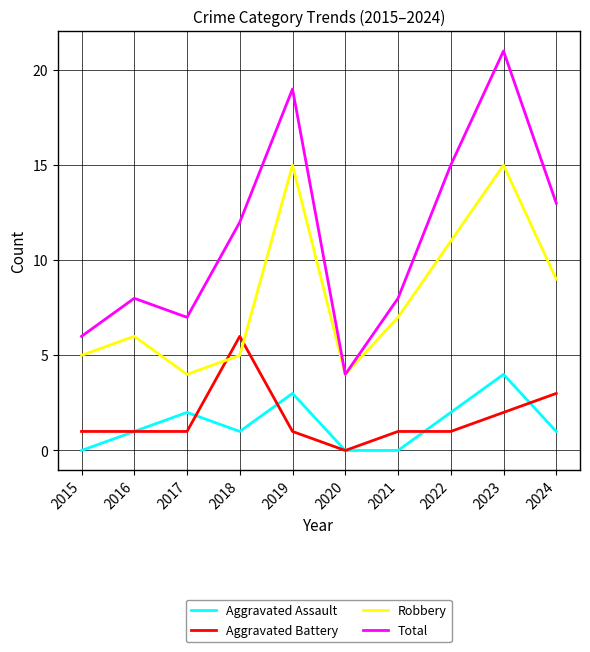

Read the Aggravated Battery value at 2024.

3